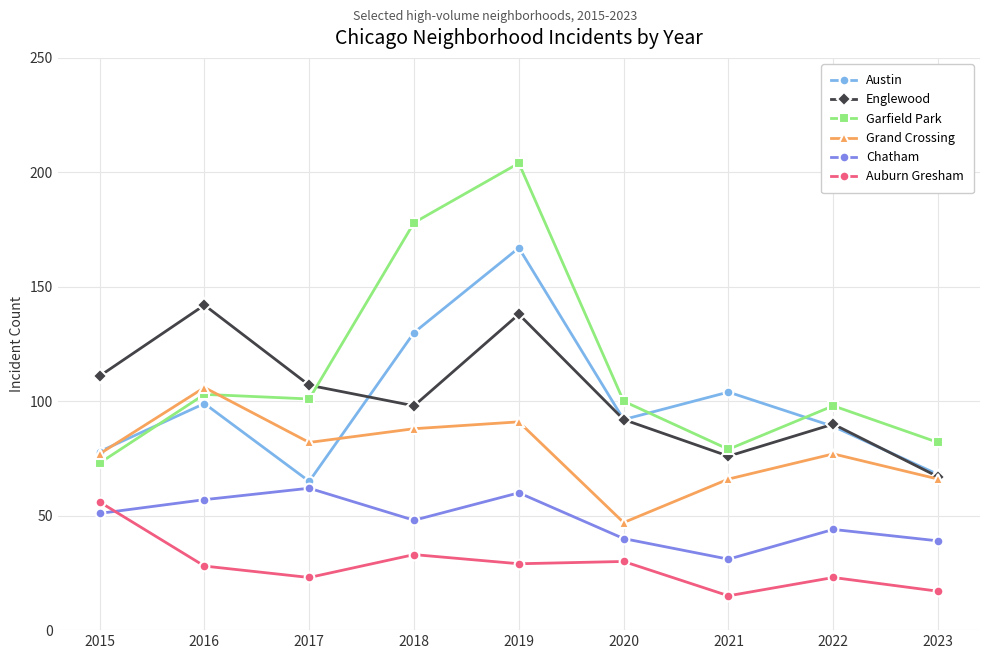

Does the chart display data point markers on the line(s)?

Yes